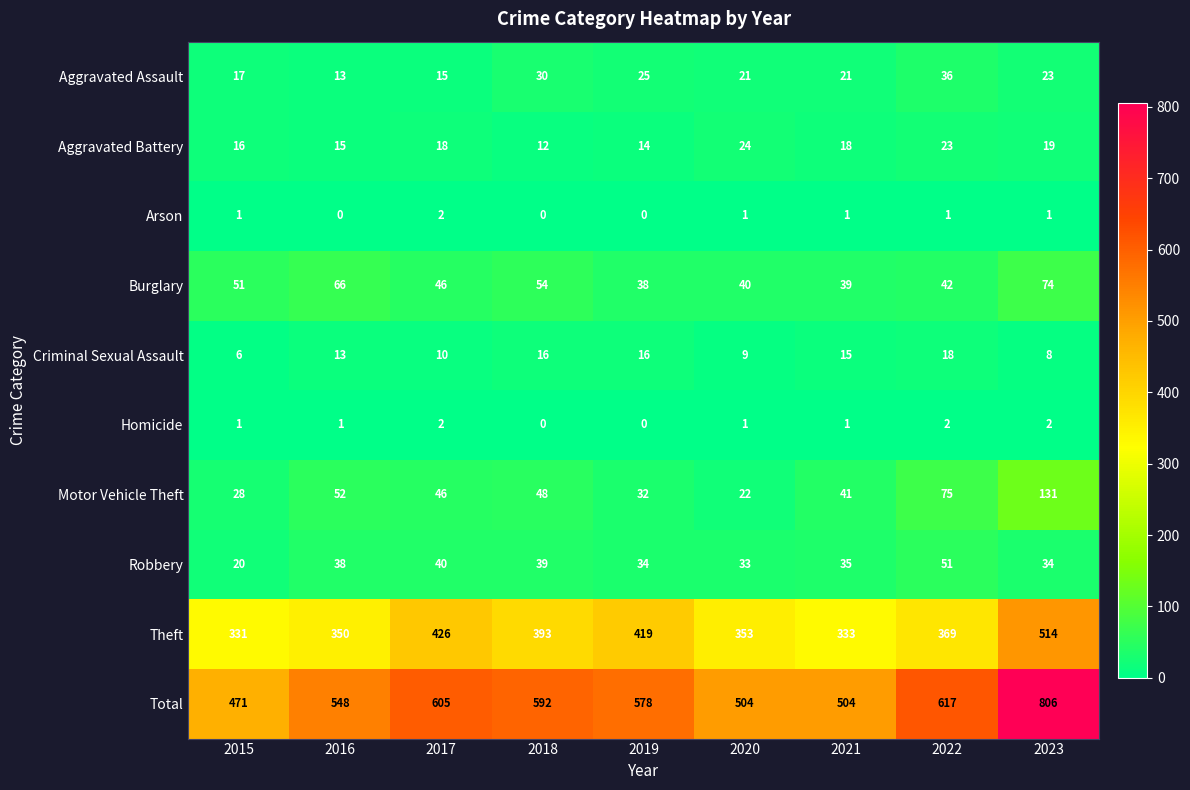

Which series has the largest total across all categories?

Total